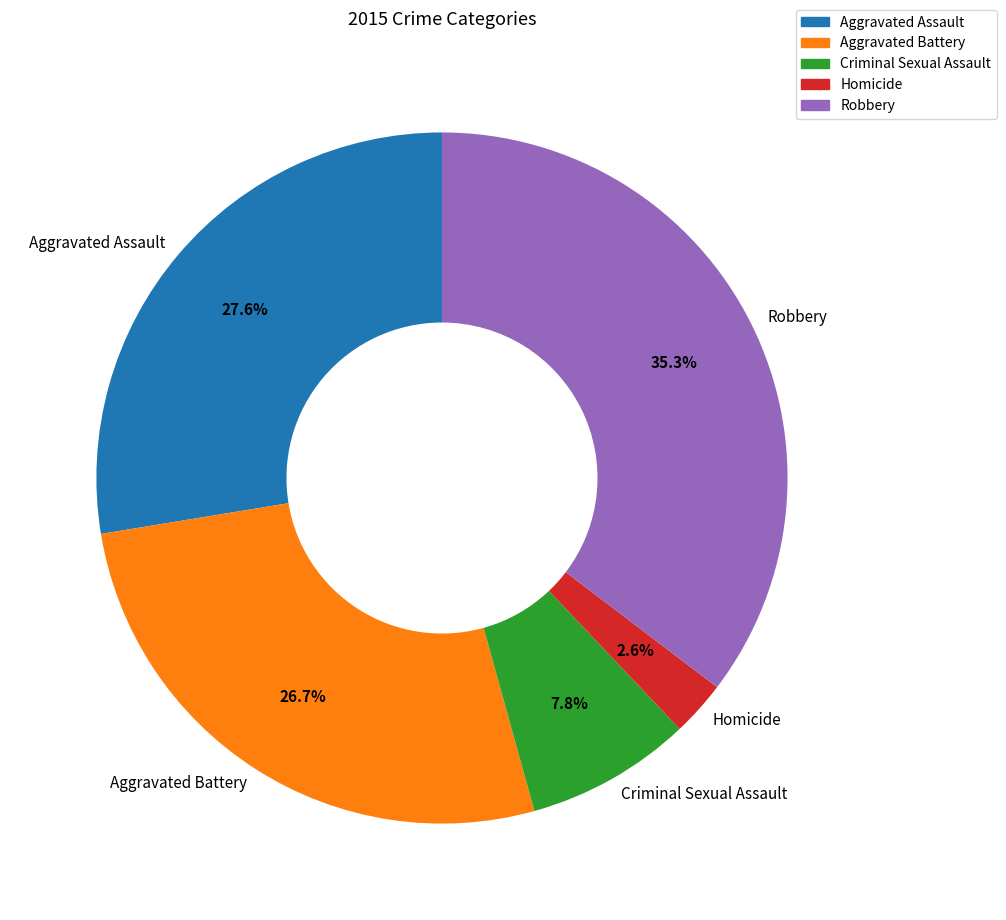

Which has a higher value, Aggravated Assault or Aggravated Battery?

Aggravated Assault